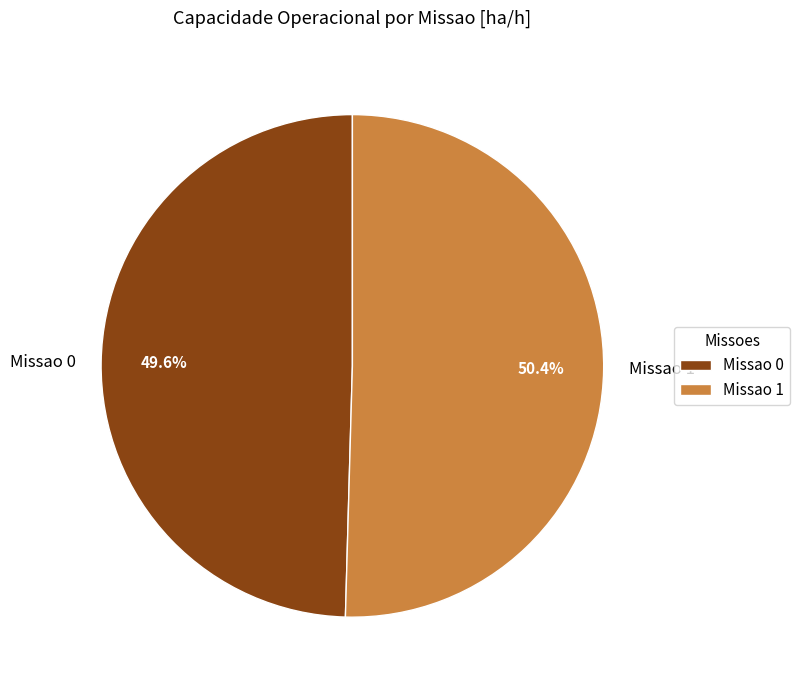

Count the number of slices in the pie.

2